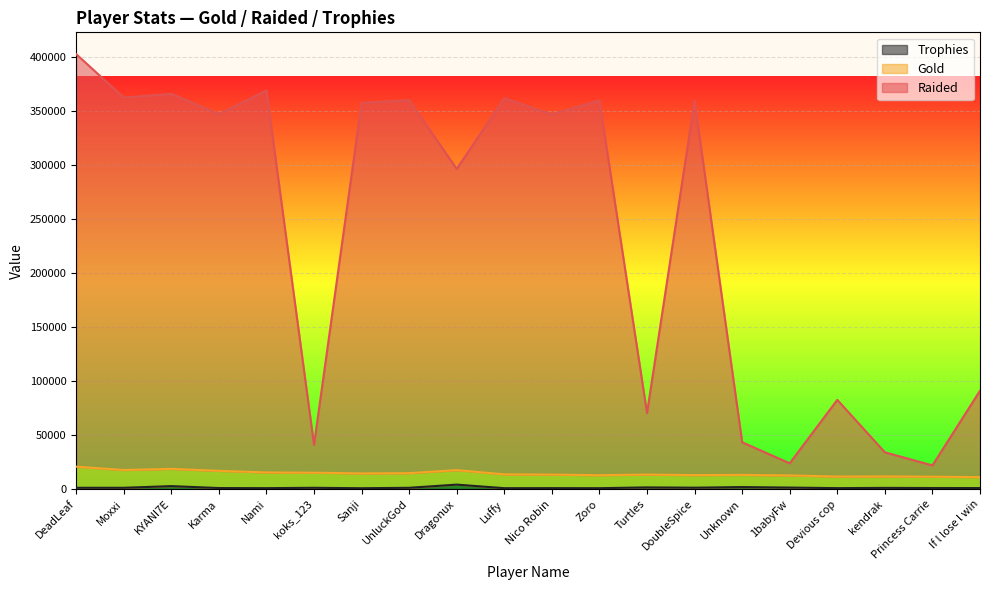

The value of Raided at Nami is 220387. True or false?

False